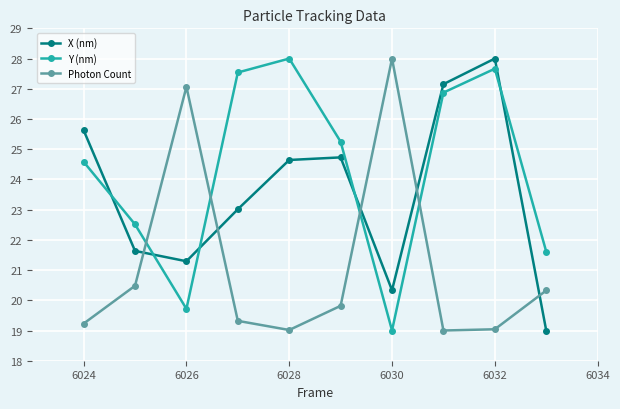

Is this an area chart (filled region under the line)?

No